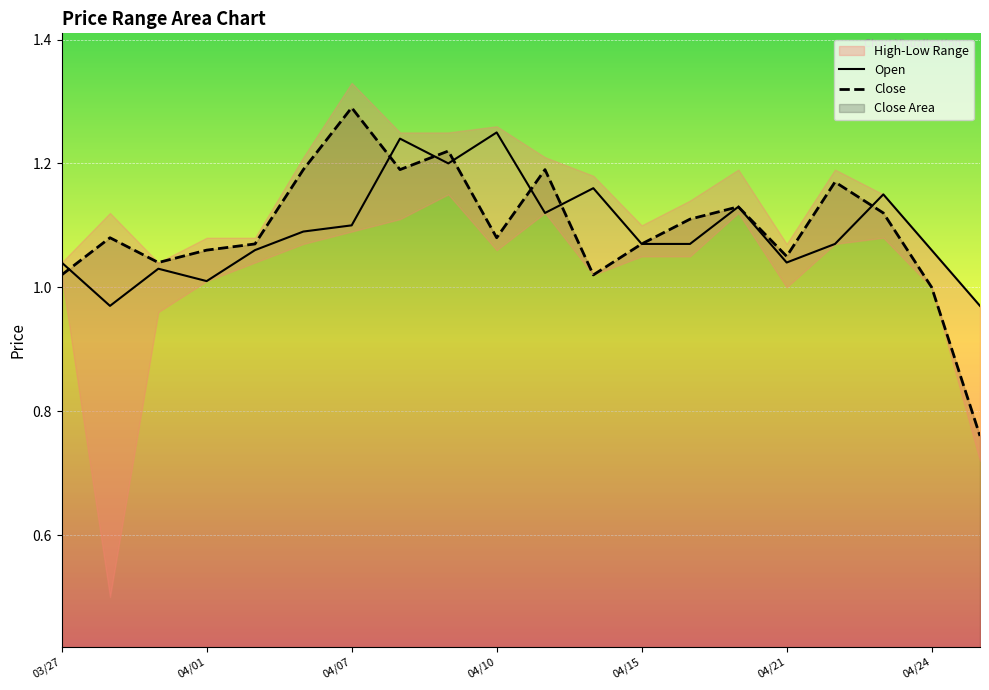

Is the value of Open at 03/27 greater than the value of Close at 04/01?

No